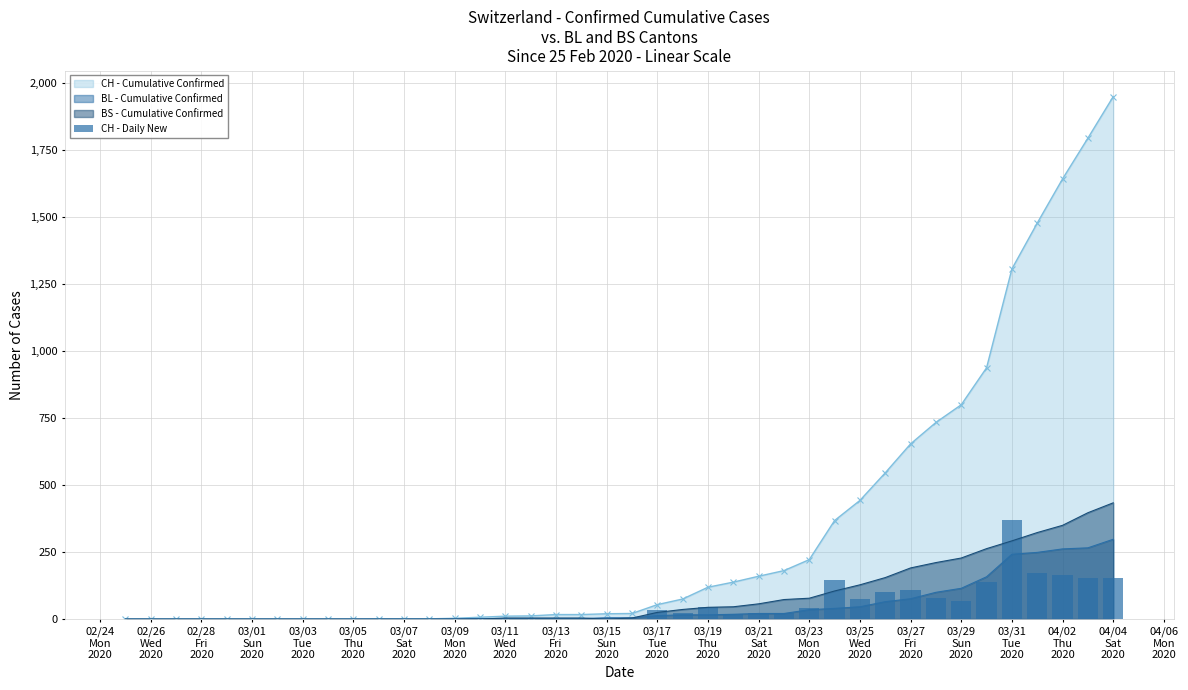

What is the highest value of the BS - Cumulative Confirmed series?

434